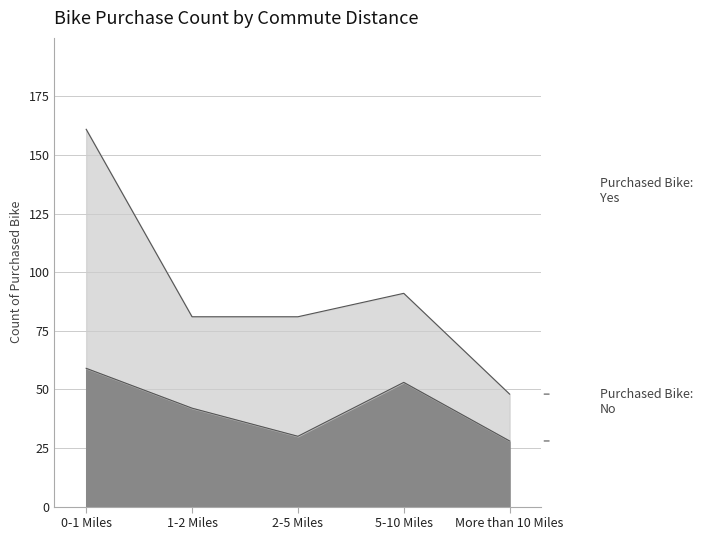

Which category has the lowest value across all series?

More than 10 Miles